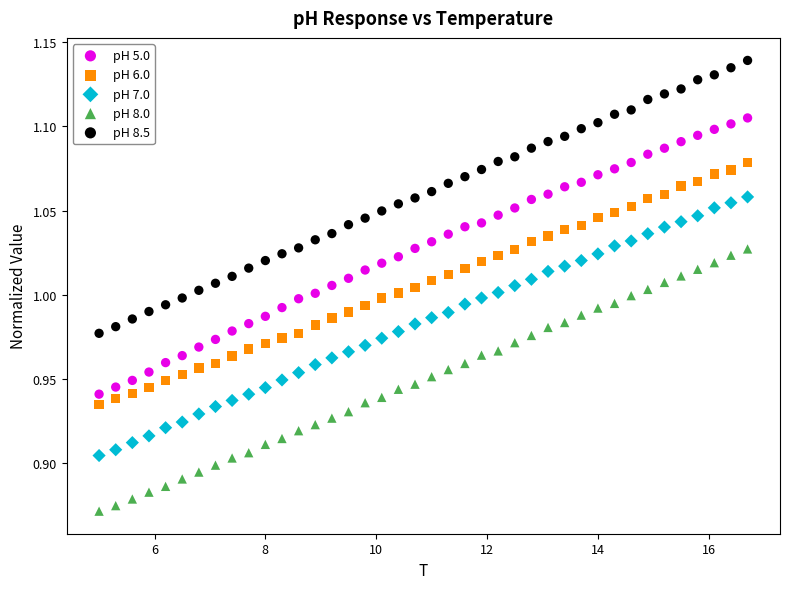

Which series reaches the maximum Y coordinate?

pH 8.5